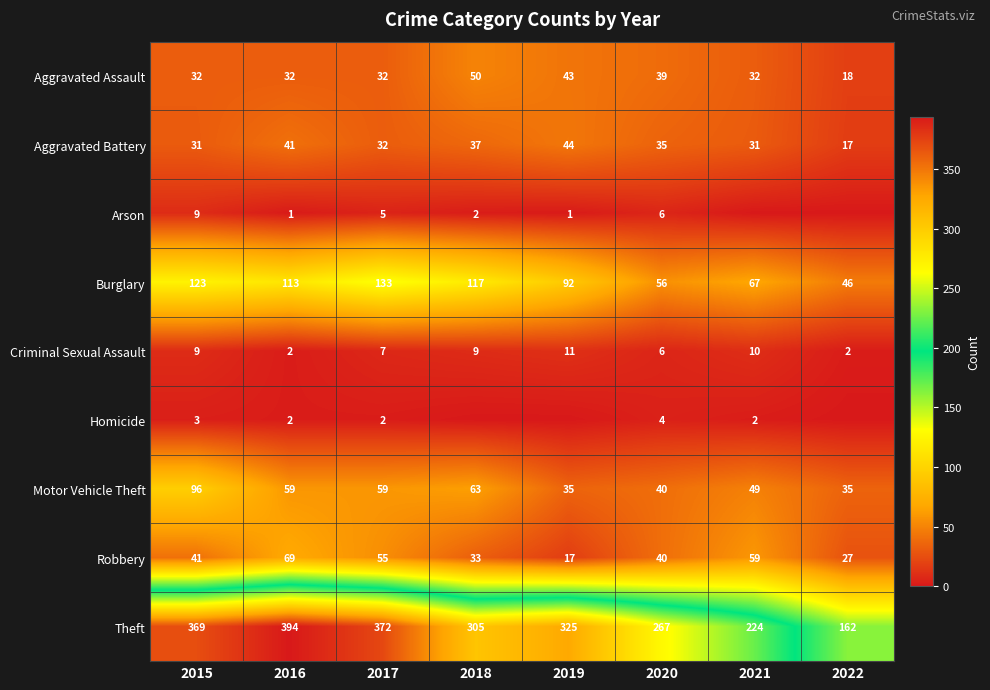

What is the difference between the highest and lowest values at 2016?

393